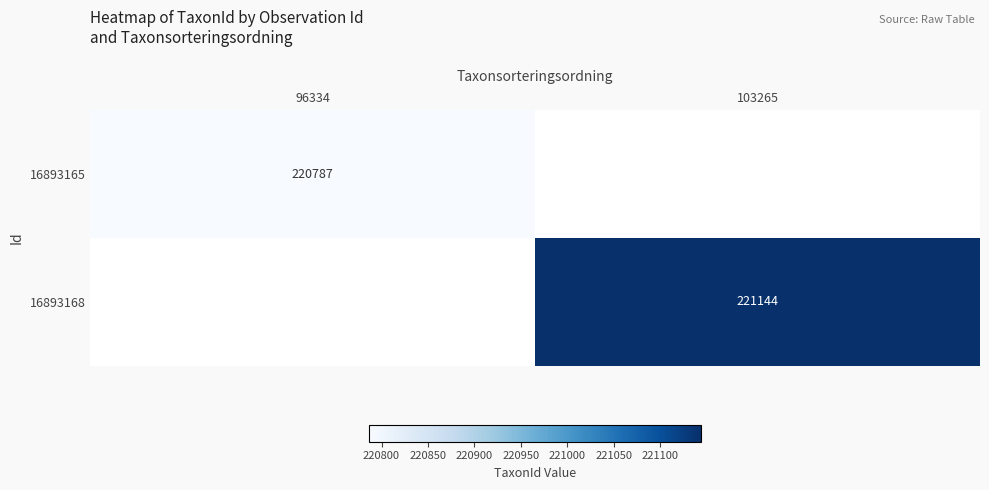

True or false: 16893165 has a value of 78675.2 at 96334.

False